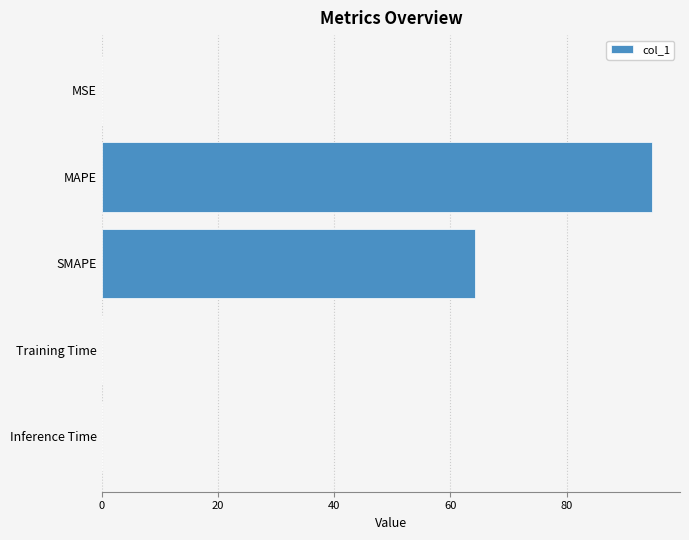

The value at Inference Time is 0.0. True or false?

True